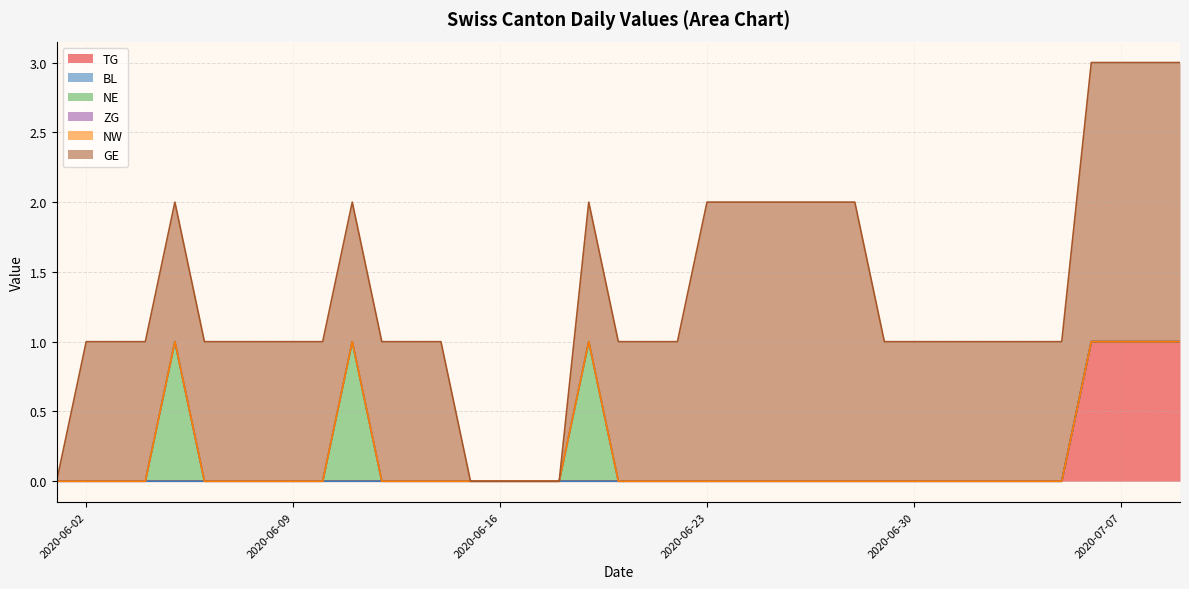

Does the chart have visible grid lines?

Yes